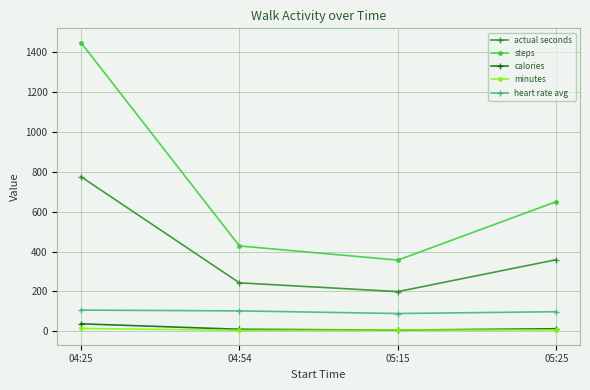

At which label does heart rate avg first exceed 102?

04:25